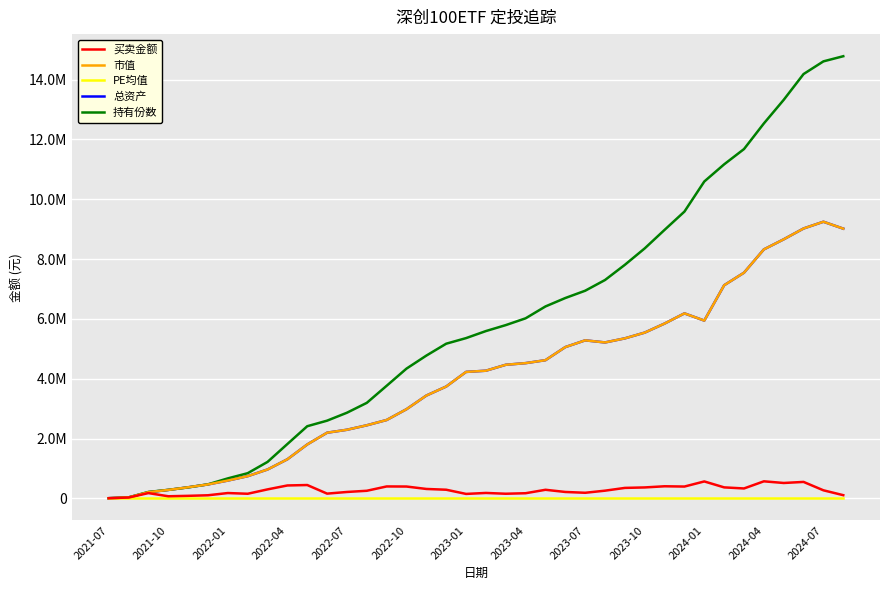

Reading left to right, extract all data points from this chart.

买卖金额: 3953.9	26388.8	175315.4	68918.8	83212.8	102303.1	176776.1	152776.4	298978.4	430204.5	444665.9	157218.8	212559.4	252623.6	397348.4	394530.3	313410.9	287547.4	147460.1	179888.0	153462.9	170728.9	285678.3	212836.8	185507.4	256090.6	348430.6	364192.9	403084.5	393870.3	564695.4	366041.1	329957.9	568670.3	513176.5	548681.7	268277.4	105159.5
市值: 3953.9	30185.5	205344.6	281101.1	369409.4	464770.1	594225.9	741000.0	964366.1	1305683.3	1801196.4	2194716.8	2292995.0	2442562.7	2619601.4	2980257.6	3436825.2	3738692.5	4227443.9	4268024.7	4466237.6	4521110.6	4620165.4	5057593.3	5283293.4	5213083.5	5349778.3	5542153.4	5844927.8	6184927.4	5944143.9	7126048.2	7545361.1	8324273.0	8661937.8	9024054.7	9249766.3	9018836.4
PE均值: 40.9	40.6	39.7	39.2	38.7	38.2	37.7	37.2	36.3	35.6	34.7	34.1	33.7	33.2	32.6	32.2	31.7	31.3	31.0	30.7	30.4	30.1	29.8	29.5	29.3	28.9	28.6	28.4	28.0	27.7	27.3	27.1	26.8	26.6	26.4	26.2	25.9	25.7
总资产: 3953.9	30185.5	205344.6	281101.1	369409.4	464770.1	594225.9	741000.0	964366.1	1305683.3	1801196.4	2194716.8	2292995.0	2442562.7	2619601.4	2980257.6	3436825.2	3738692.5	4227443.9	4268024.7	4466237.6	4521110.6	4620165.4	5057593.3	5283293.4	5213083.5	5349778.3	5542153.4	5844927.8	6184927.4	5944143.9	7126048.2	7545361.1	8324273.0	8661937.8	9024054.7	9249766.3	9018836.4
持有份数: 3930.4	31248.0	213678.1	283082.7	365390.1	468518.3	666920.2	840136.0	1217634.0	1815971.2	2411240.2	2597297.9	2862665.5	3192892.4	3763795.3	4338075.3	4773368.1	5171082.3	5357977.3	5593741.3	5792785.3	6020120.7	6416896.1	6698799.1	6942567.1	7301237.5	7809895.3	8359205.9	8978383.4	9589035.0	10595622.2	11169354.3	11680125.0	12536556.2	13326058.6	14188765.7	14612584.7	14784977.3